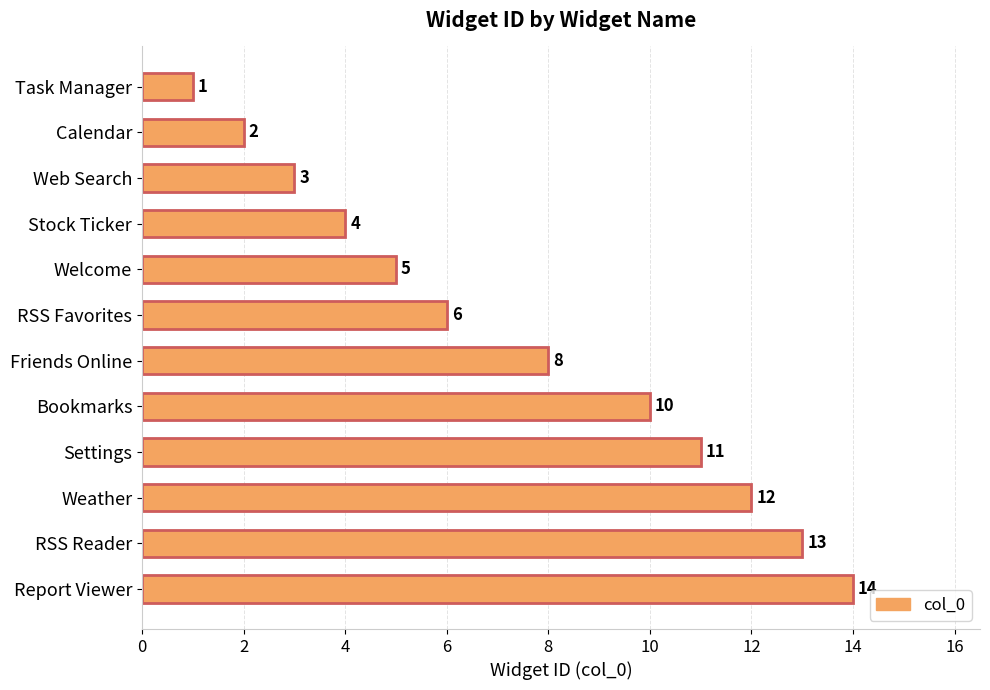

Where is the data nearest to the value 7?

RSS Favorites